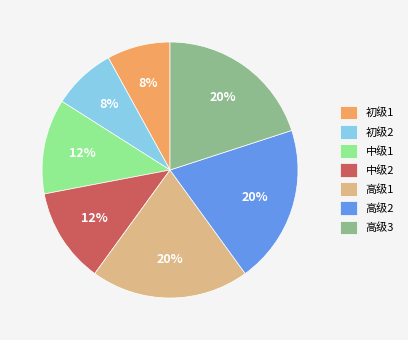

Is the sum of 高级2 and 初级2 greater than half?

No